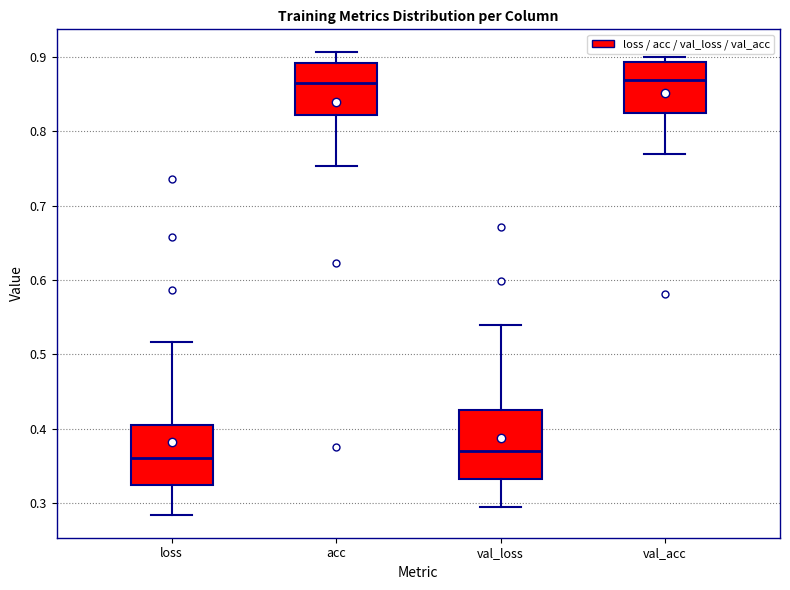

Where is the upper edge of the box for val_loss on the y-axis? The values are not printed on the chart, so give them approximately, as read against the axis.

0.43